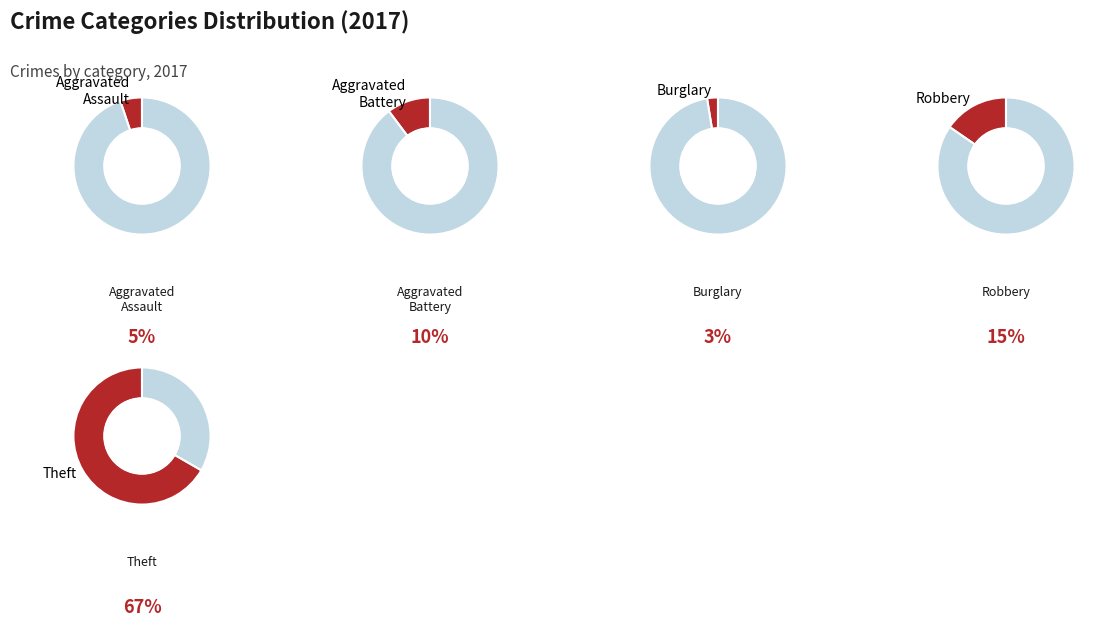

Do Burglary and Homicide together represent more than half of the pie?

No